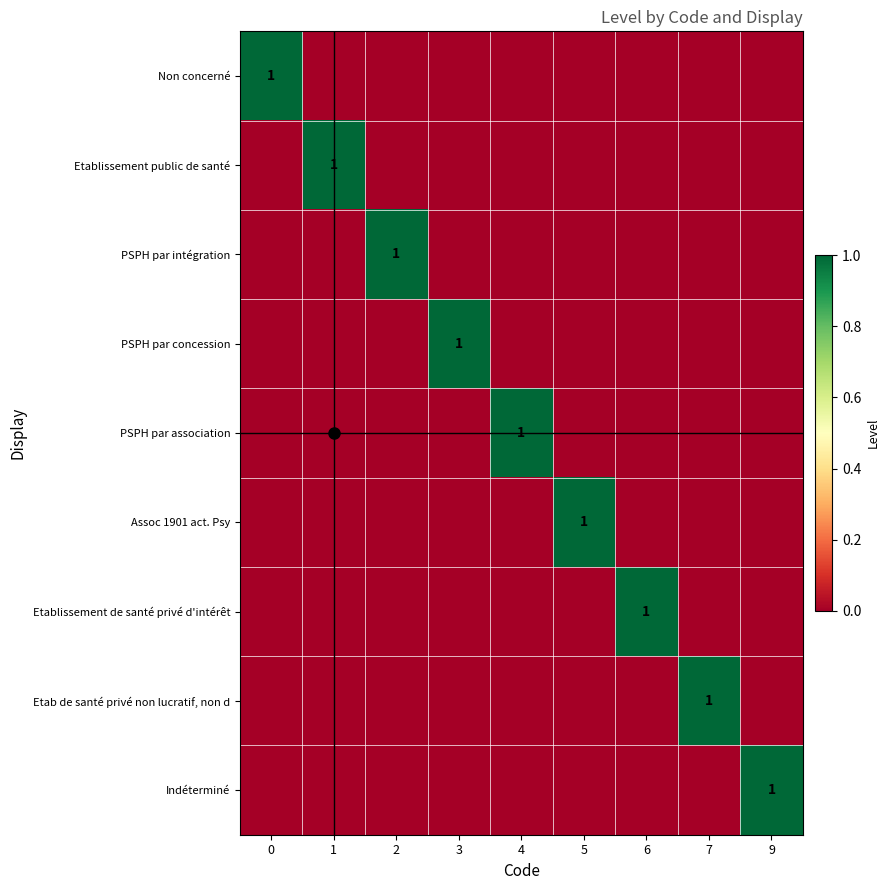

The value of PSPH par intégration at 2 is 1. True or false?

True